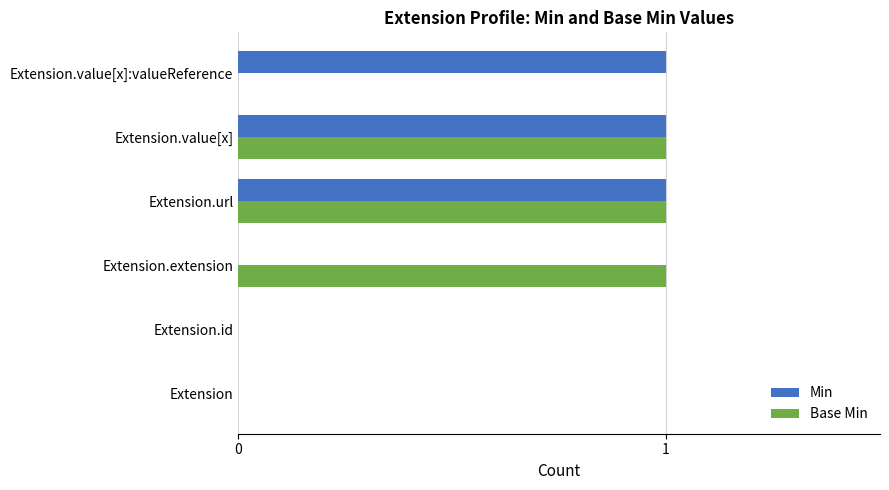

What are all the series names shown in the legend?

Min, Base Min